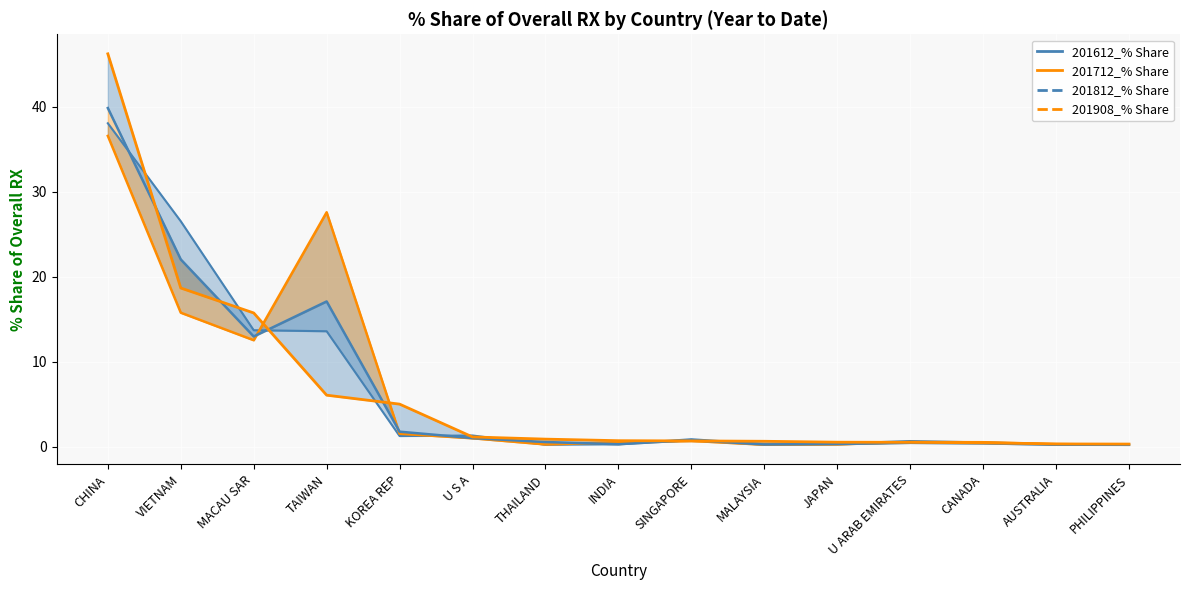

What is the total value across all series at PHILIPPINES?

1.1